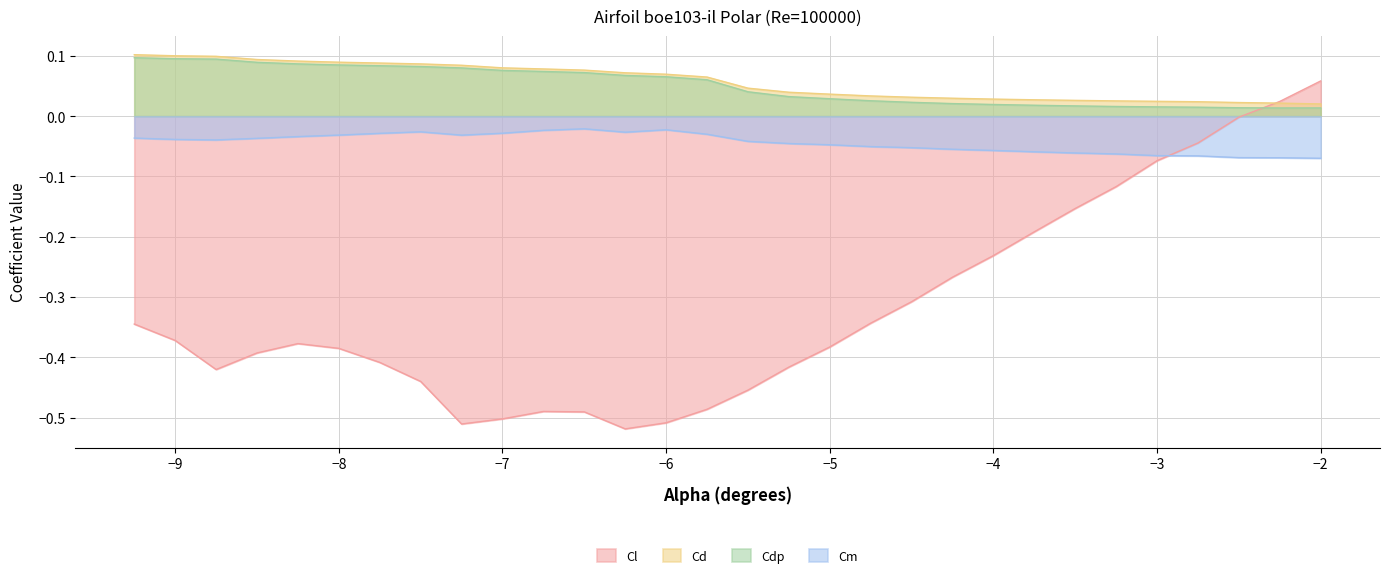

True or false: Cdp has more than 0 points higher than both neighbors.

False